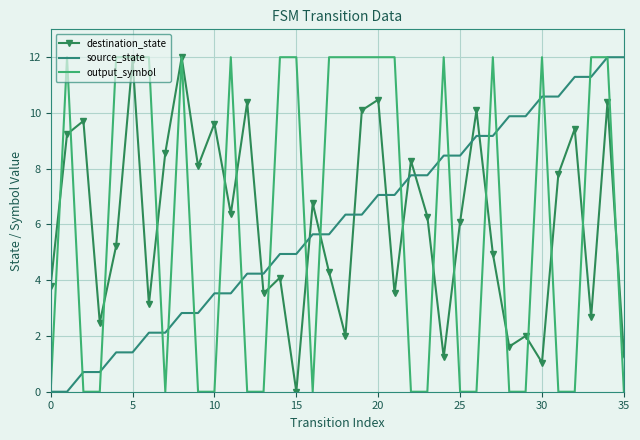

What is the maximum value shown in the chart?

12.0